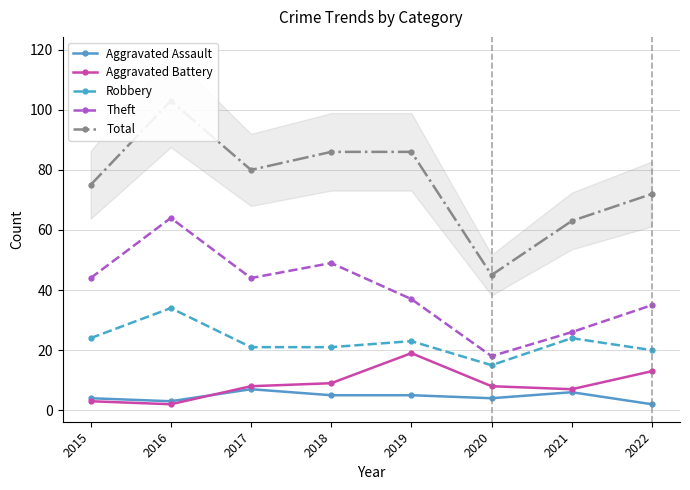

At which category is the sum across all series the highest?

2016